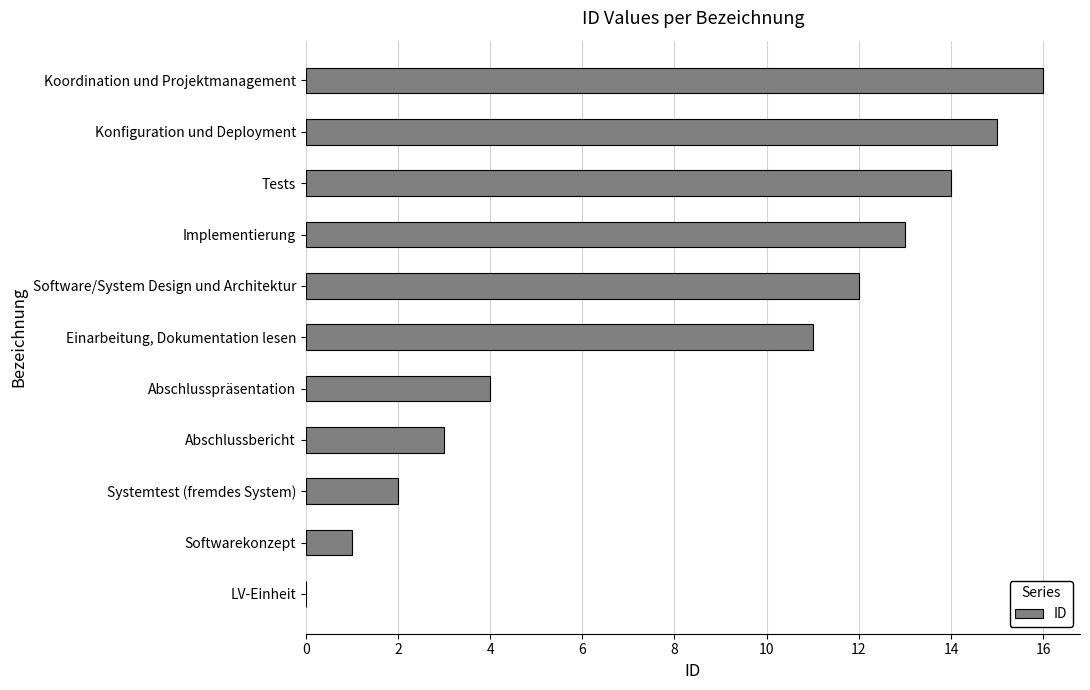

Approximately how many times larger is the value at Konfiguration und Deployment compared to Systemtest (fremdes System)?

7.5